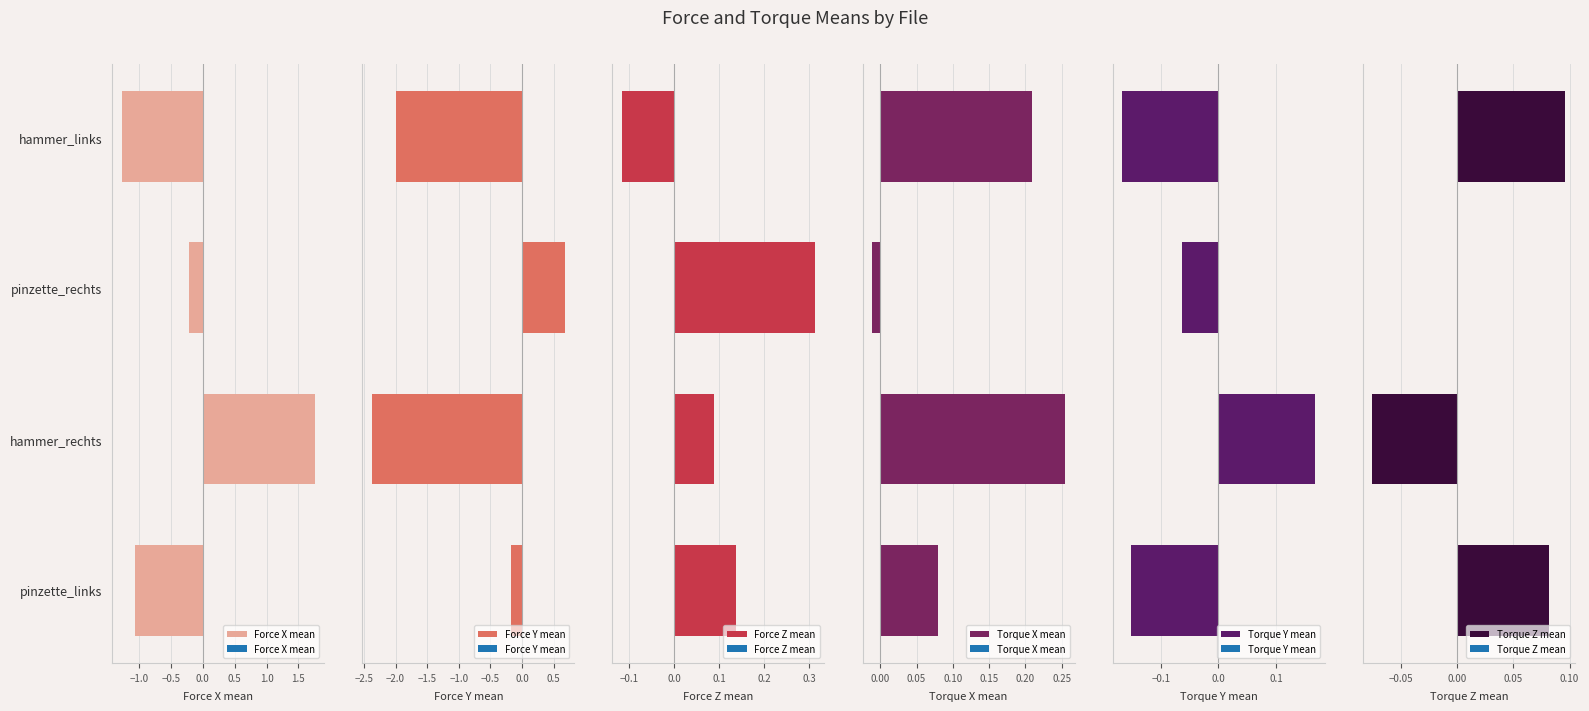

List the labels in order of Force X mean value, largest first.

hammer_rechts, pinzette_rechts, pinzette_links, hammer_links